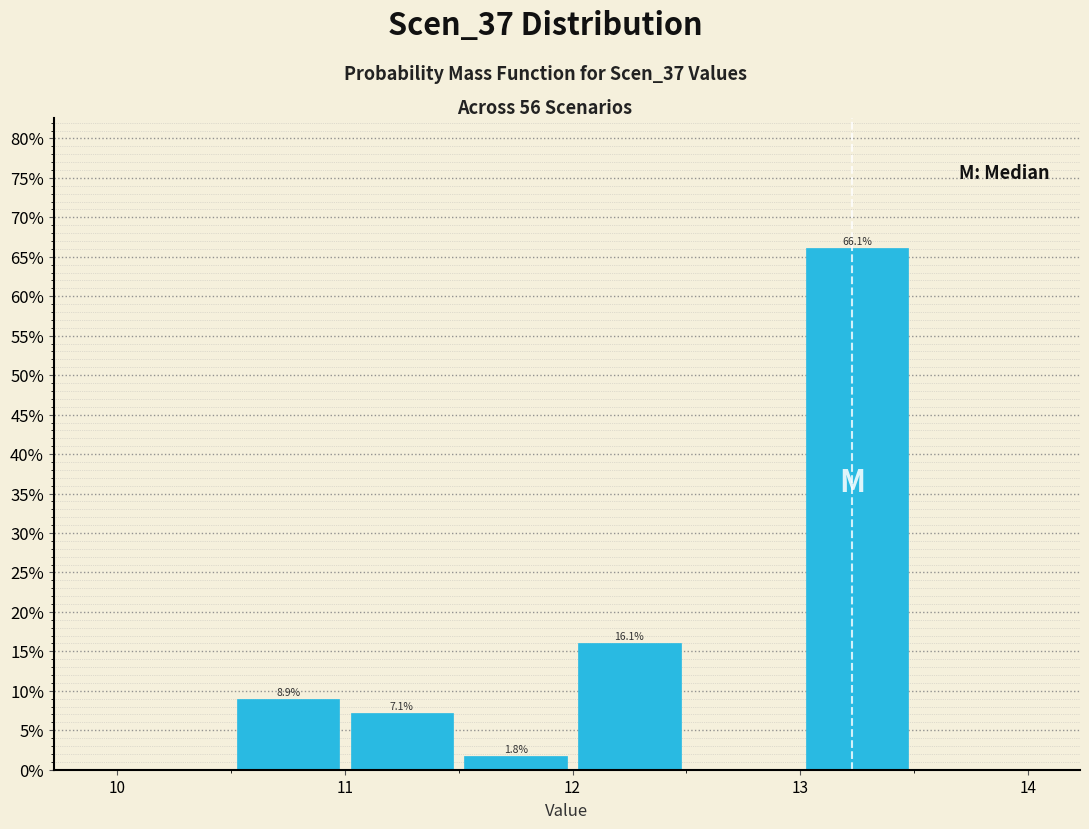

Over which range of the x-axis is the bar tallest?

13.0 to 13.5